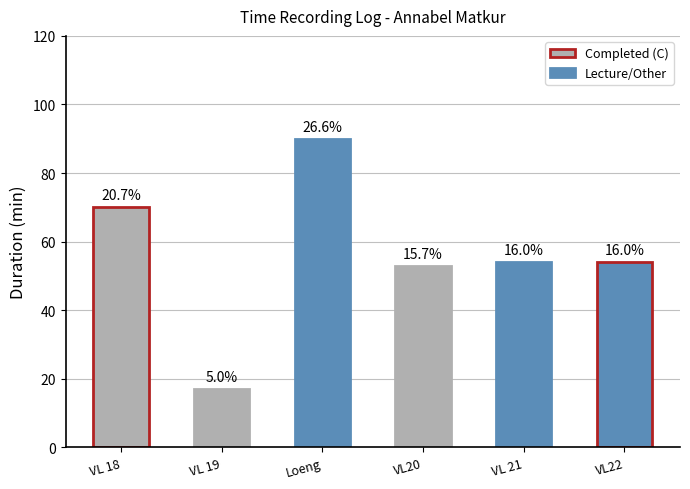

How many bars are there in total?

6